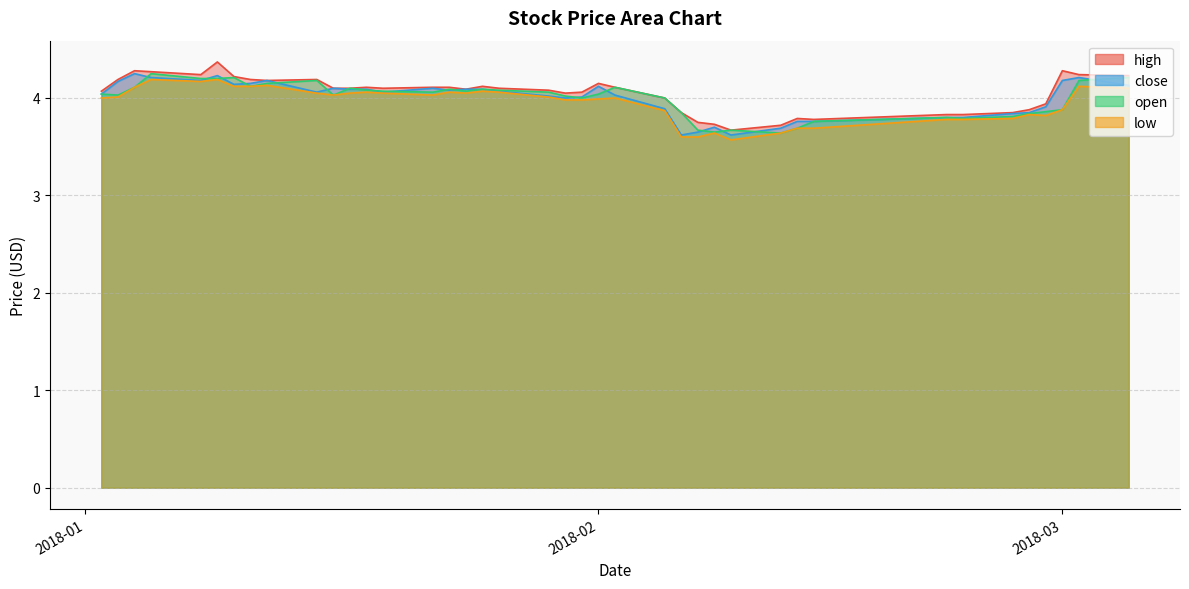

What is the average value of the open series?

4.0